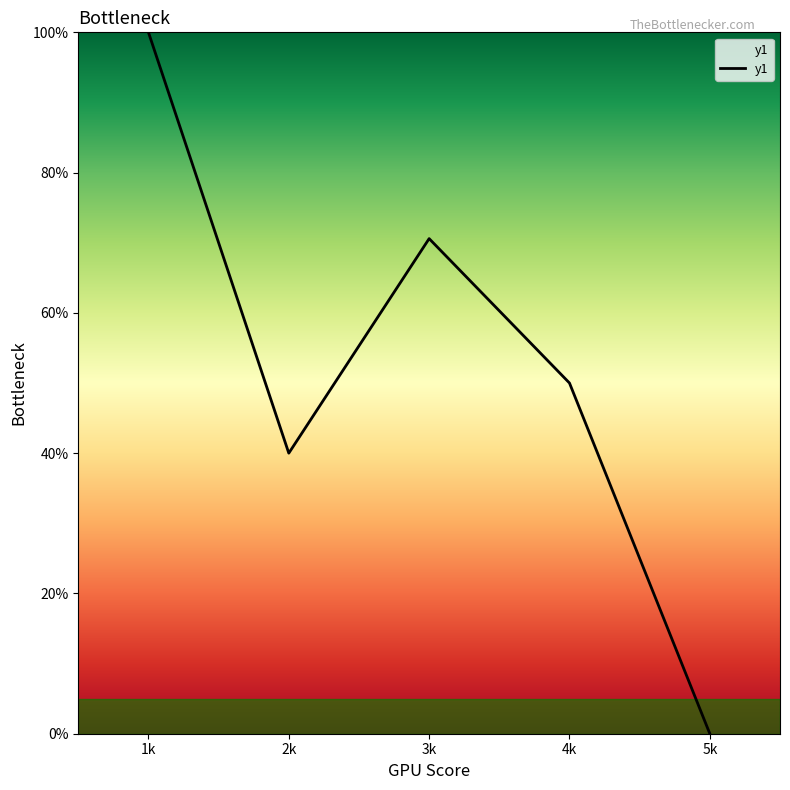

The chart shows a value of 50.0 at 4k. True or false?

True